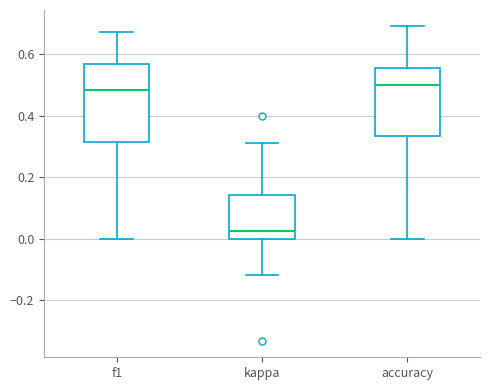

Where is the upper edge of the box for f1 on the y-axis? The values are not printed on the chart, so give them approximately, as read against the axis.

0.56